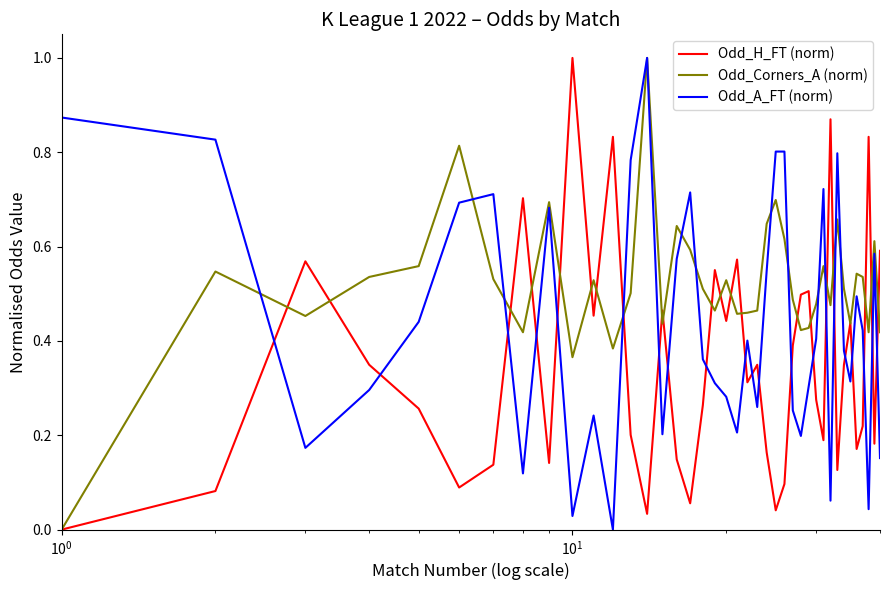

True or false: Odd_A_FT (norm) has more than 0 points higher than both neighbors.

True